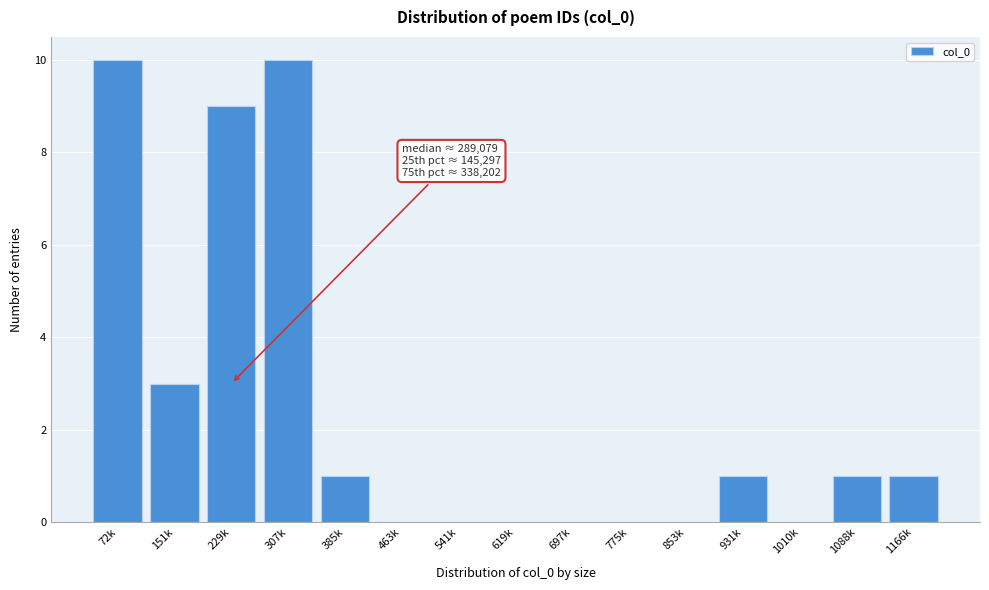

Reading left to right, list all the values displayed in this chart.

72k=10	151k=3	229k=9	307k=10	385k=1	463k=0	541k=0	619k=0	697k=0	775k=0	853k=0	931k=1	1010k=0	1088k=1	1166k=1